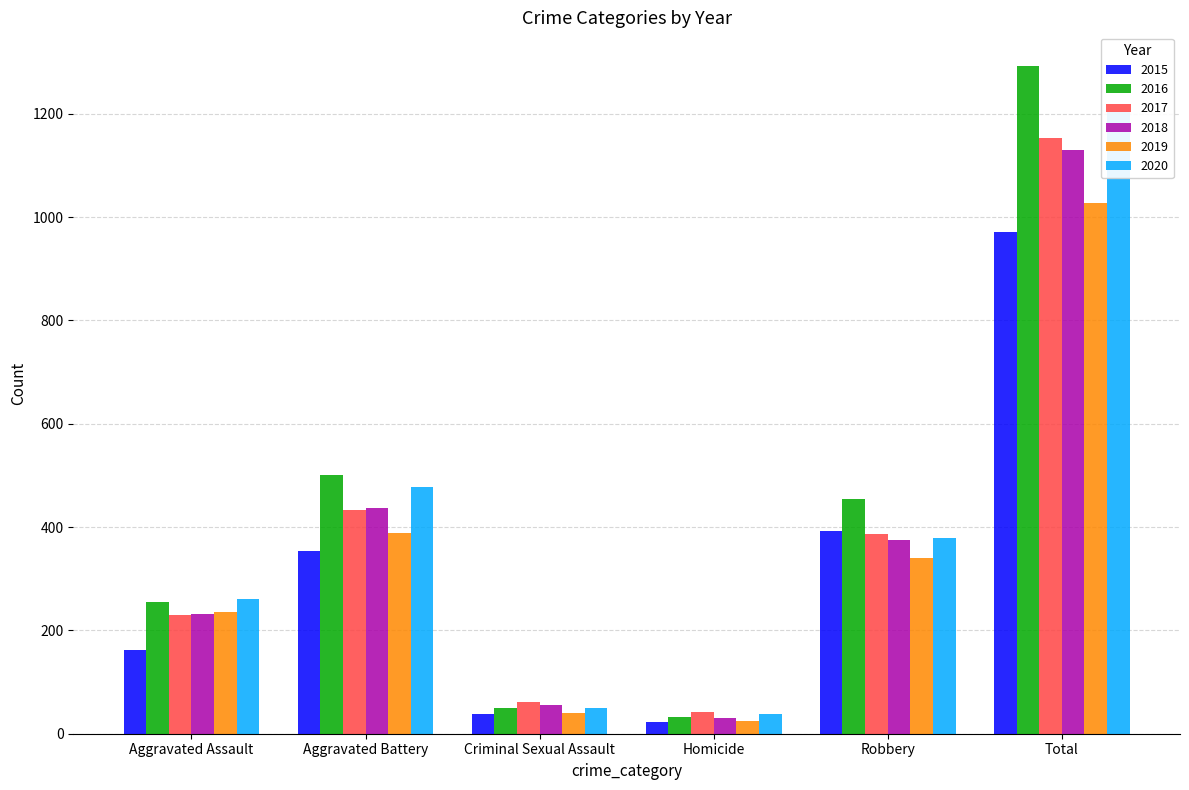

The value of 2017 at Total is 1154. True or false?

True